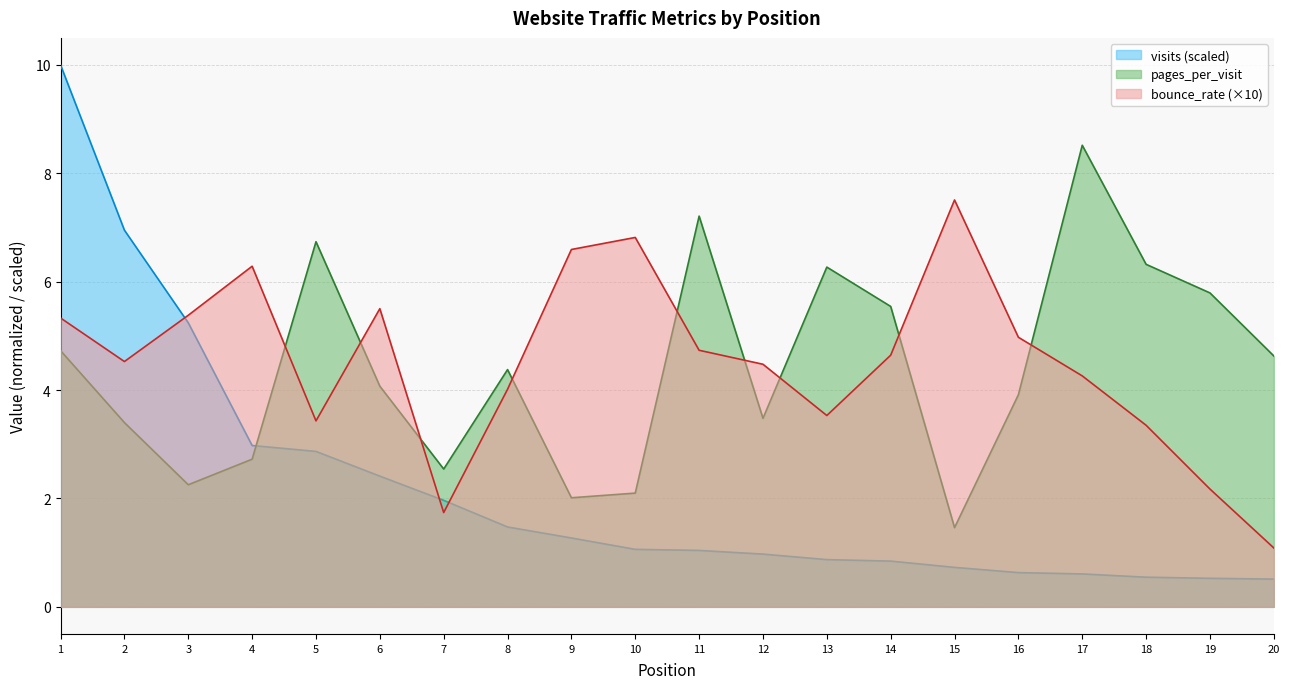

What is the difference between the maximum and minimum values in the visits series?

9.5